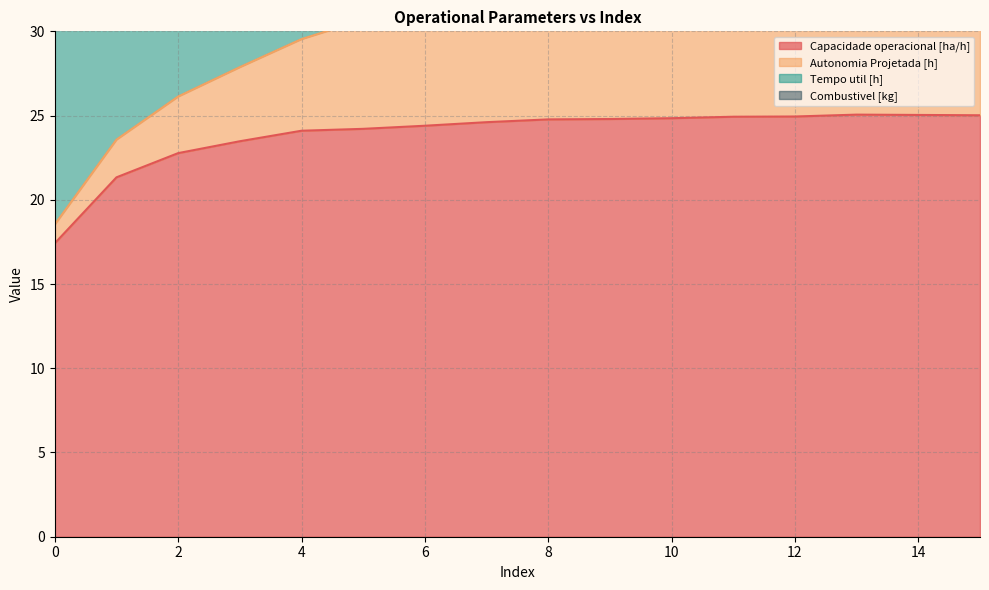

True or false: Capacidade operacional [ha/h] and Combustivel [kg] cross at least once.

False